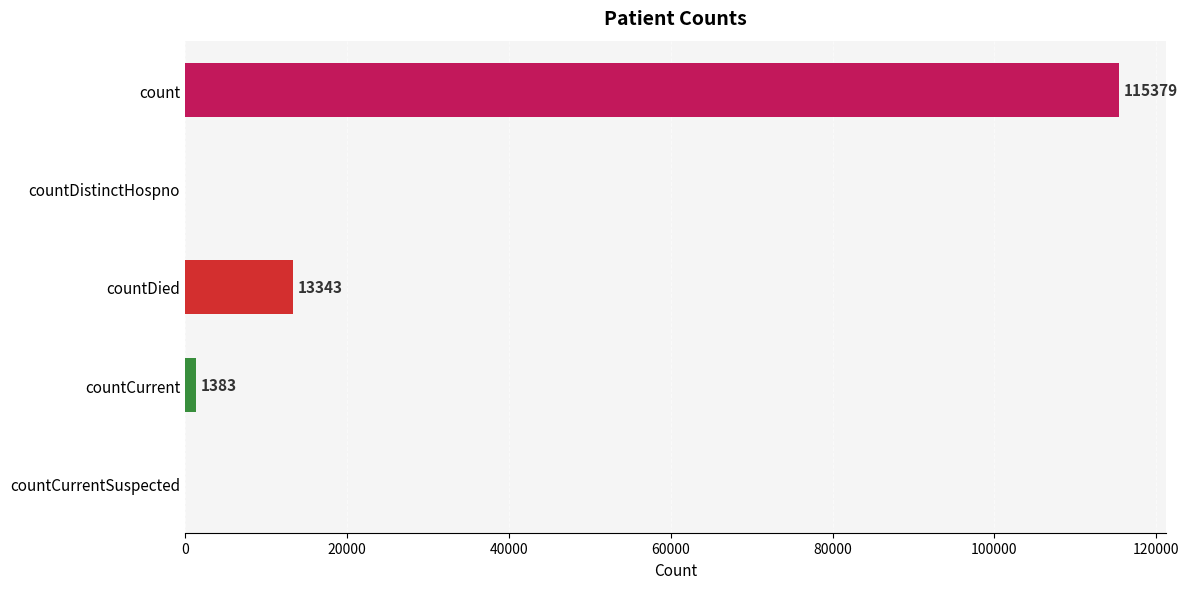

Are the bars horizontal?

Yes